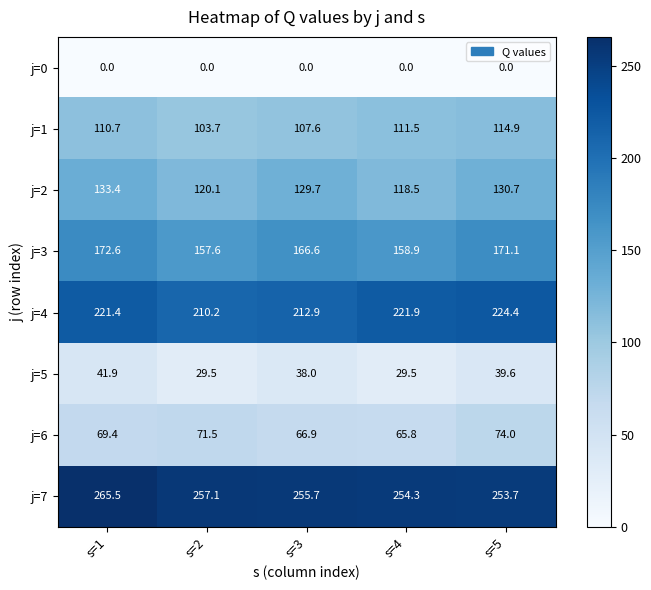

Is it true that j=5 equals 41.9 at s=1?

True